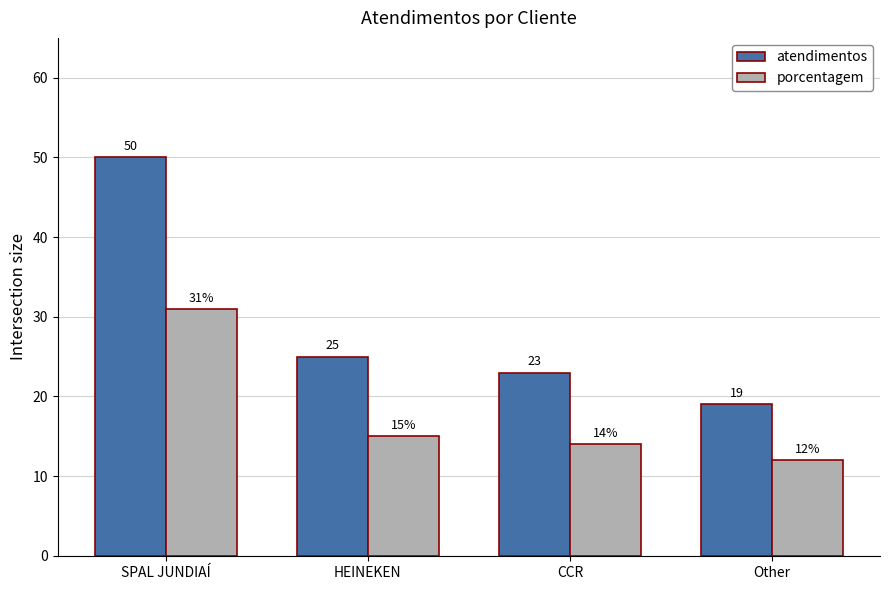

Is the value of porcentagem at SPAL JUNDIAÍ greater than the value of atendimentos at Other?

Yes